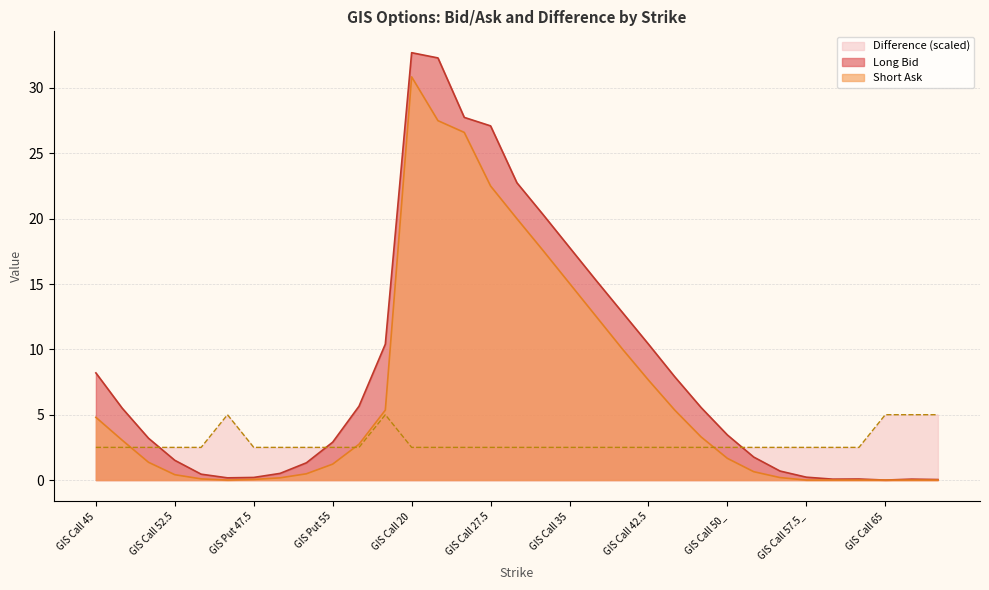

The Difference series shows 2.5 at GIS Put 55. True or false?

True